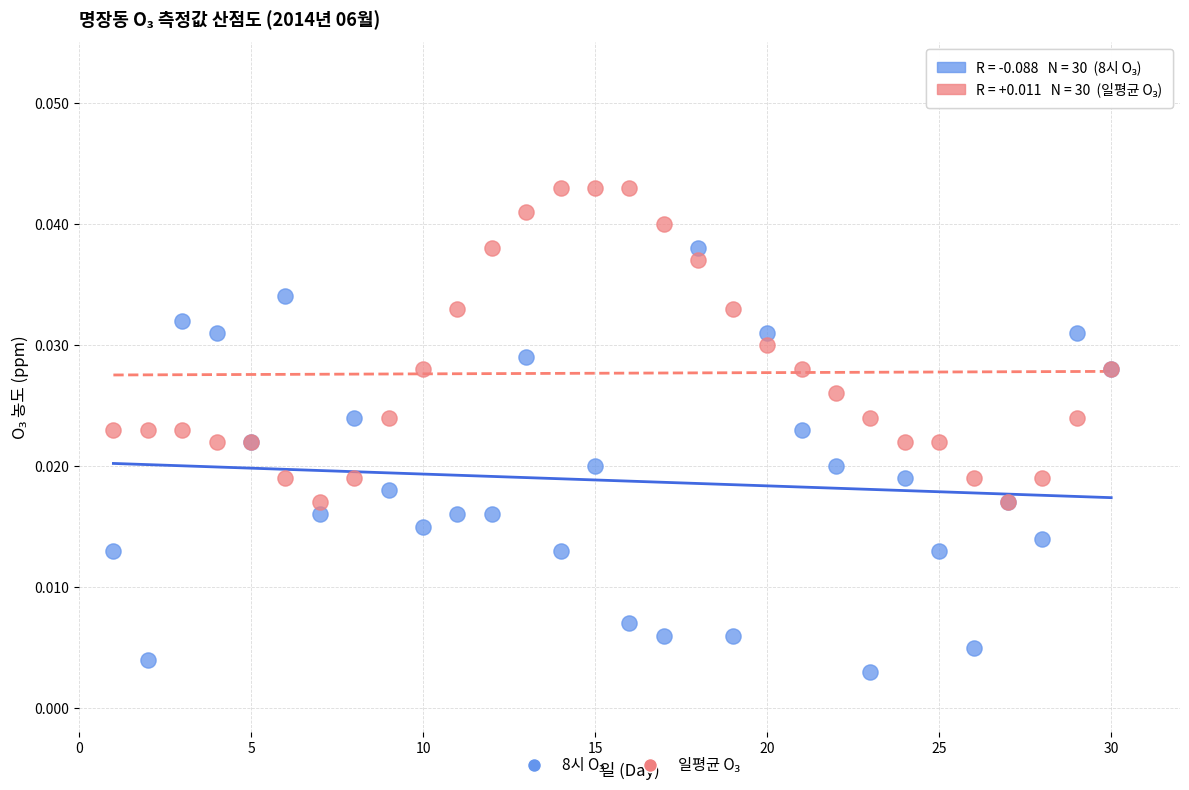

What is the X range (max minus min) for the scatter plot?

29.0